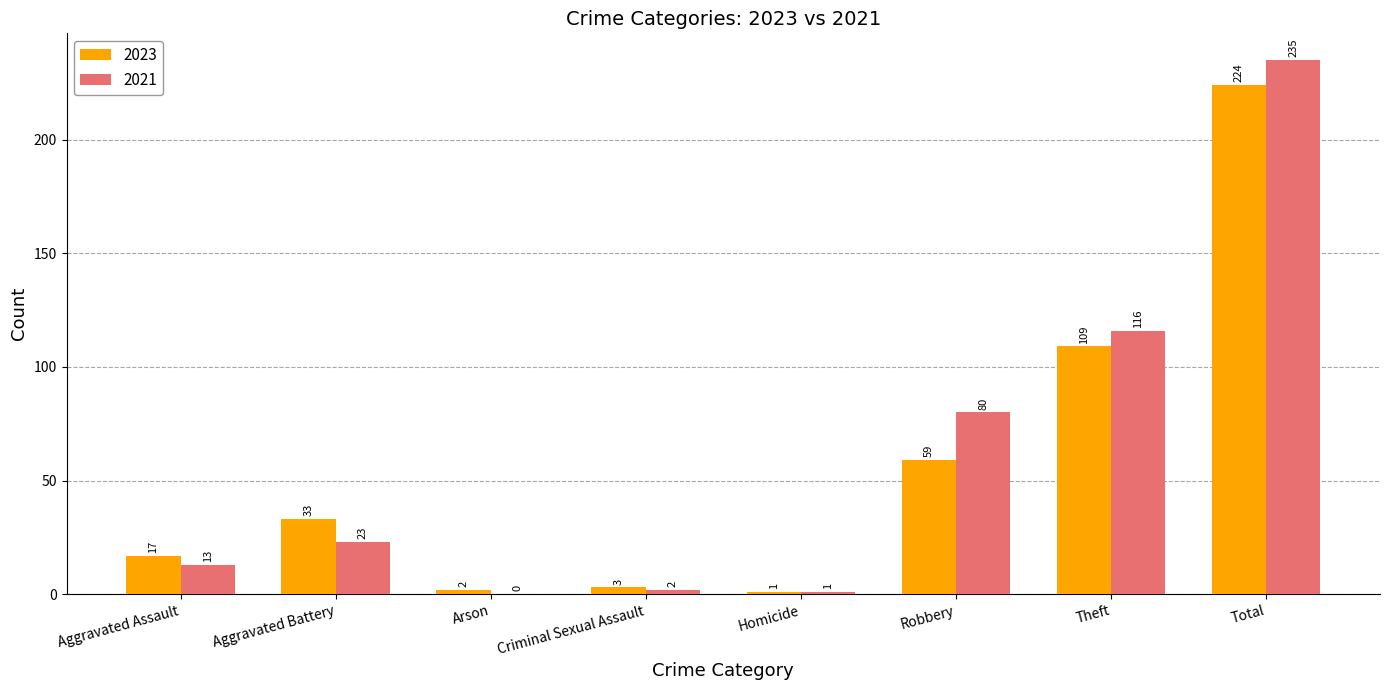

Is the value of 2023 at Total greater than the value of 2021 at Homicide?

Yes